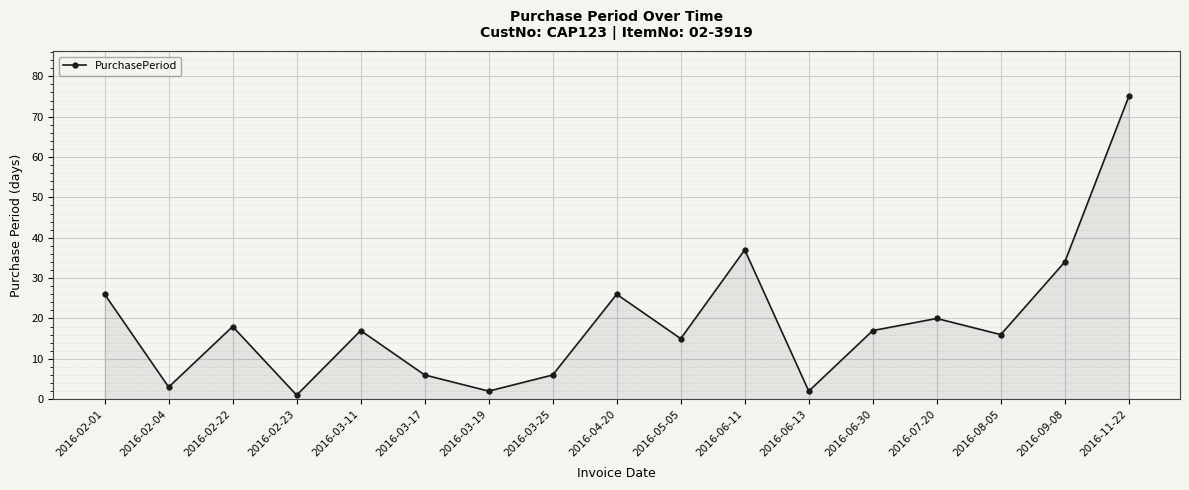

How many lines are shown in the chart?

1